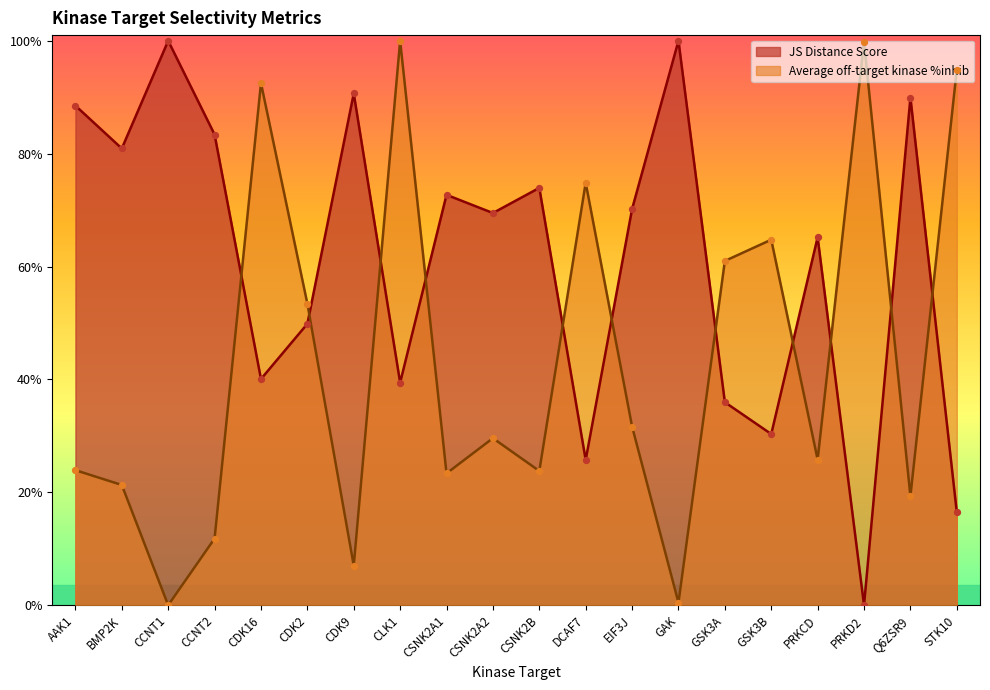

At how many categories does at least one series exceed 0?

20